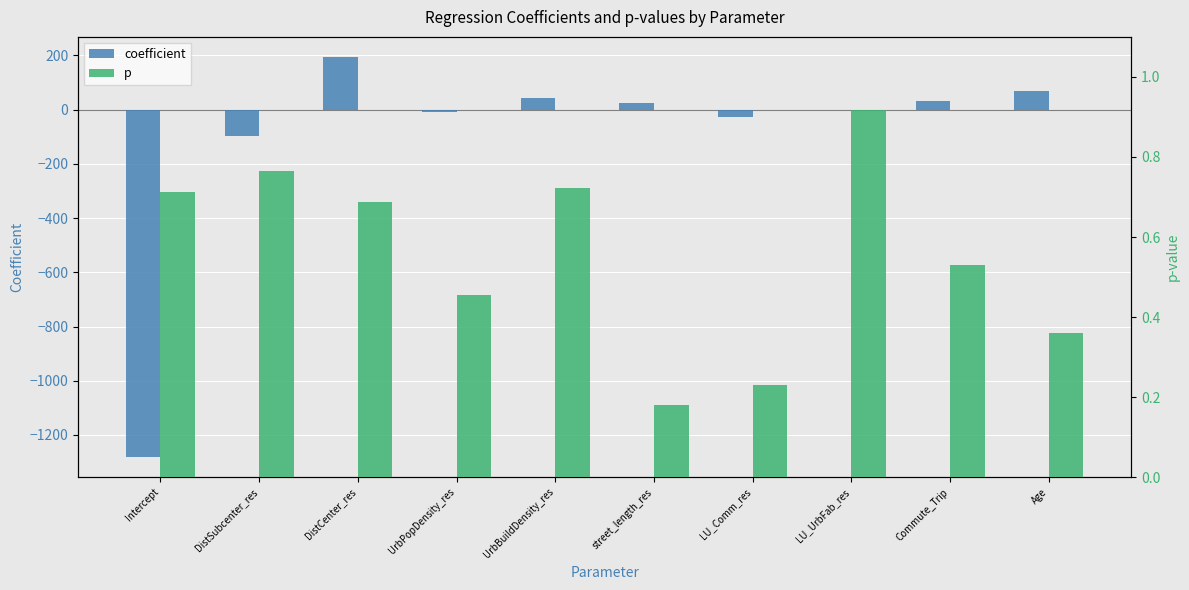

The coefficient series shows 54.7 at Commute_Trip. True or false?

False